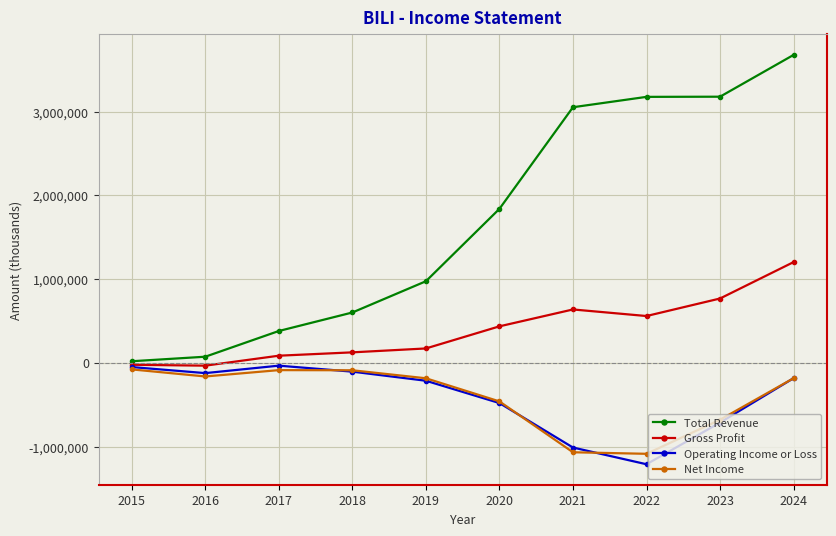

How many lines are shown in the chart?

4